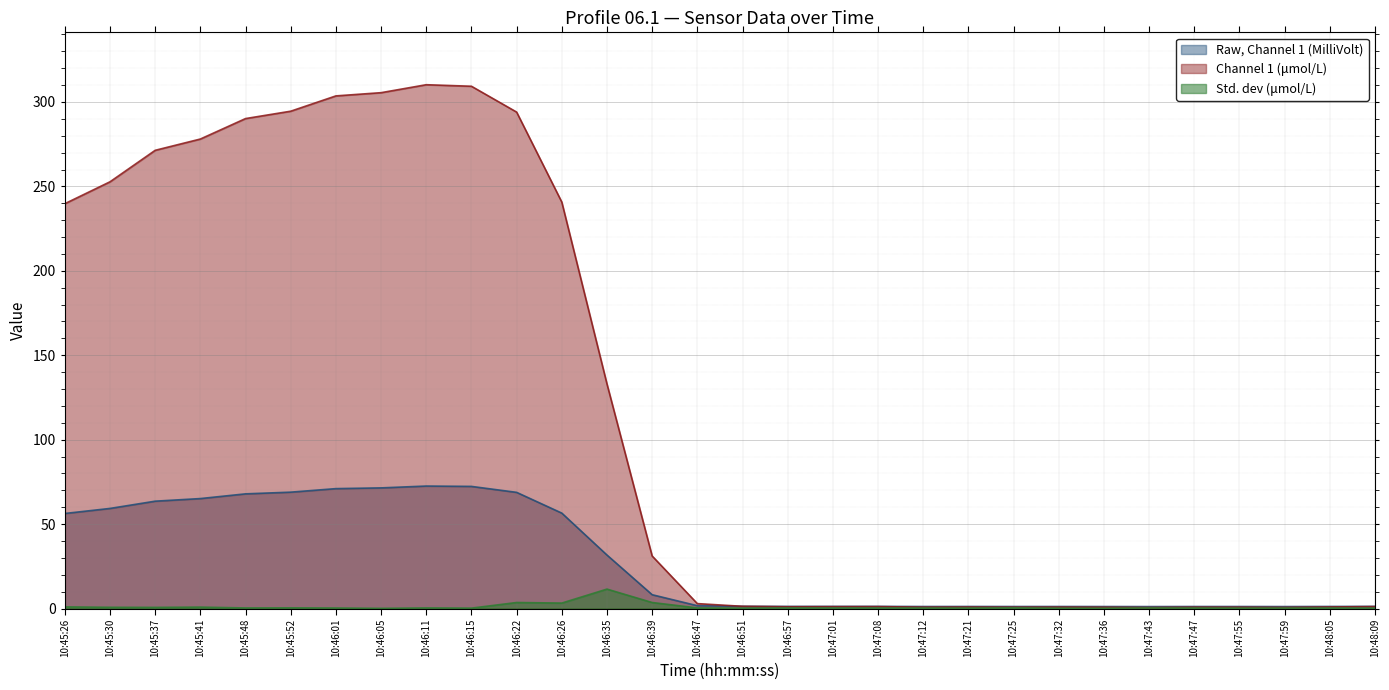

Count the number of categories in the chart.

30